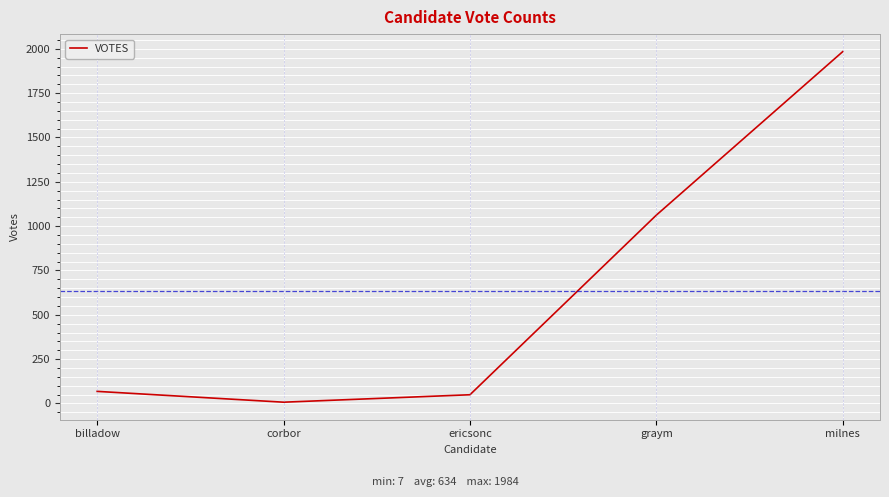

What position from the right is ericsonc?

3